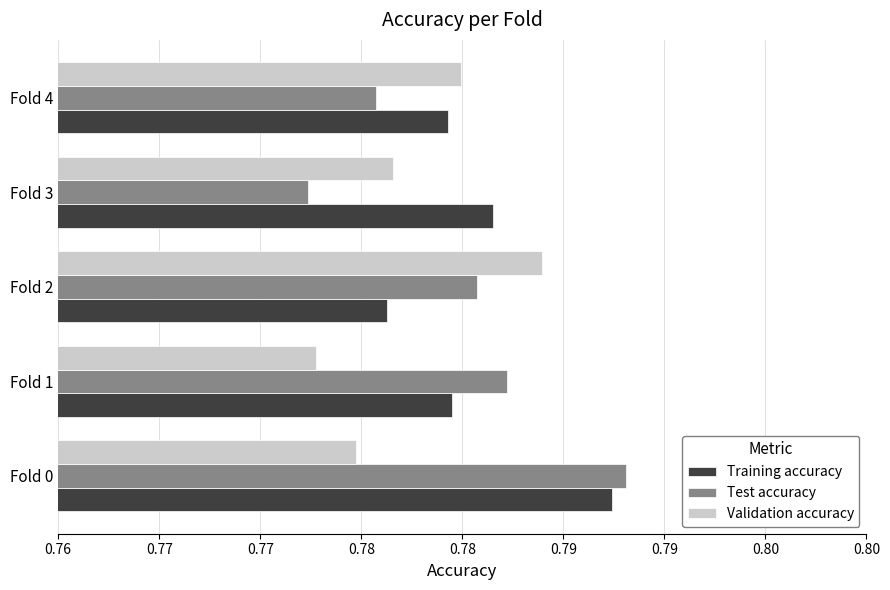

What is the sum of all Test accuracy values?

3.9